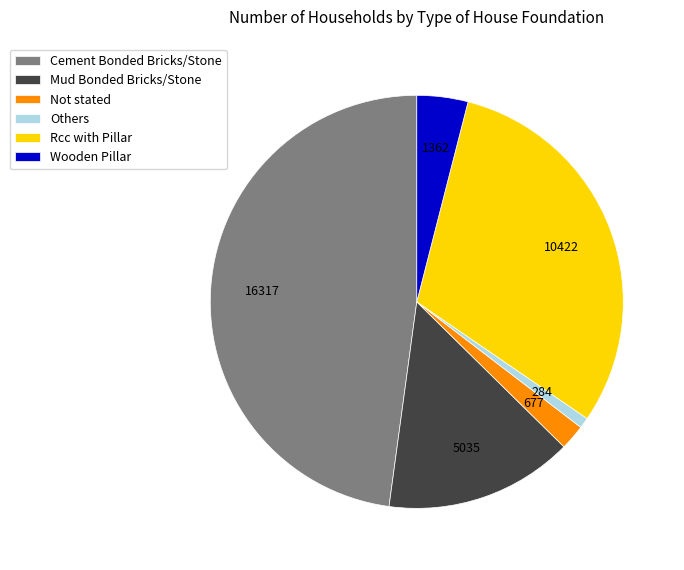

Approximately how many times larger is the value at Others compared to Not stated?

0.4